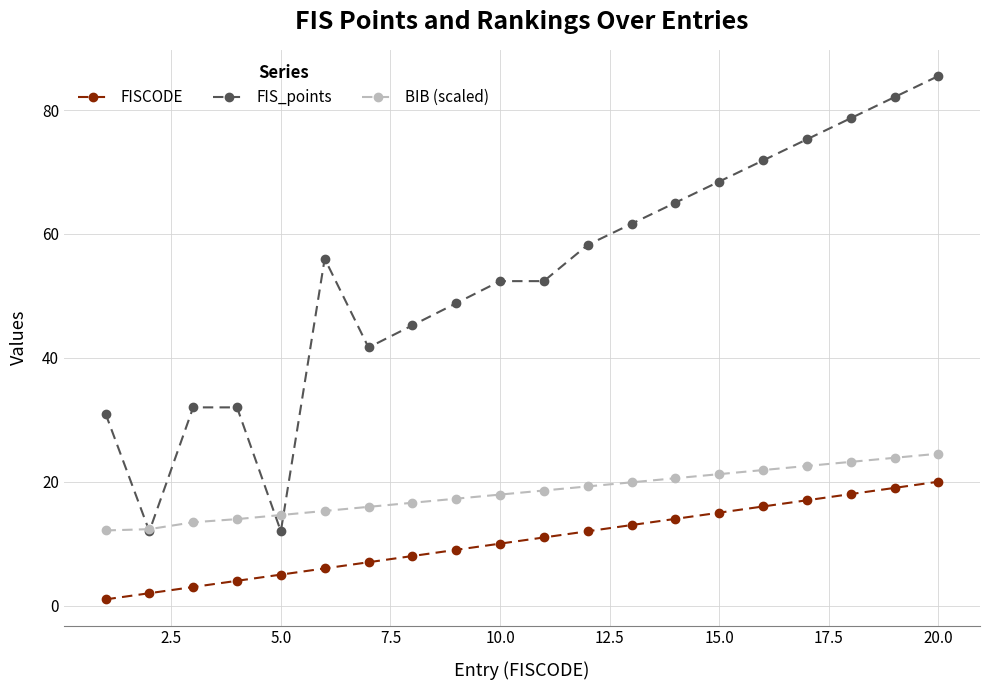

What is the maximum value shown in the chart?

85.5